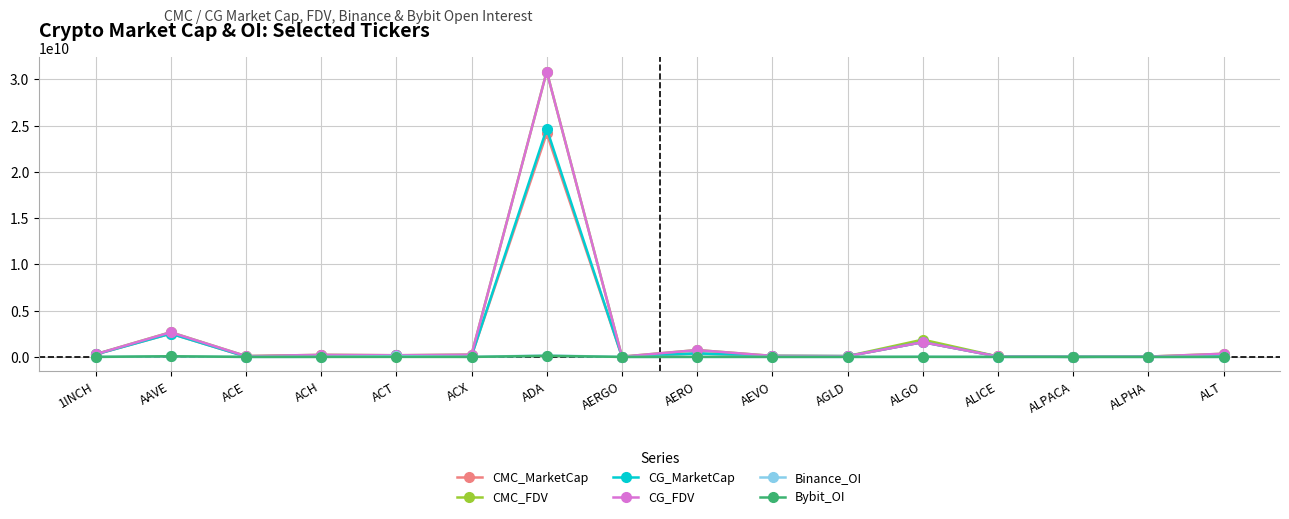

Is it true that CG_MarketCap equals 264754668.0 at 1INCH?

True